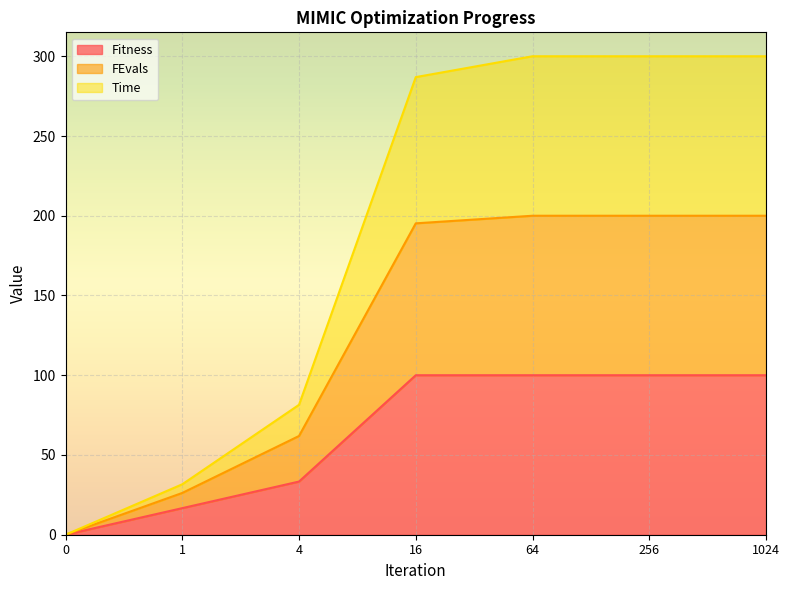

True or false: Fitness has a value of 133.2 at 16.

False